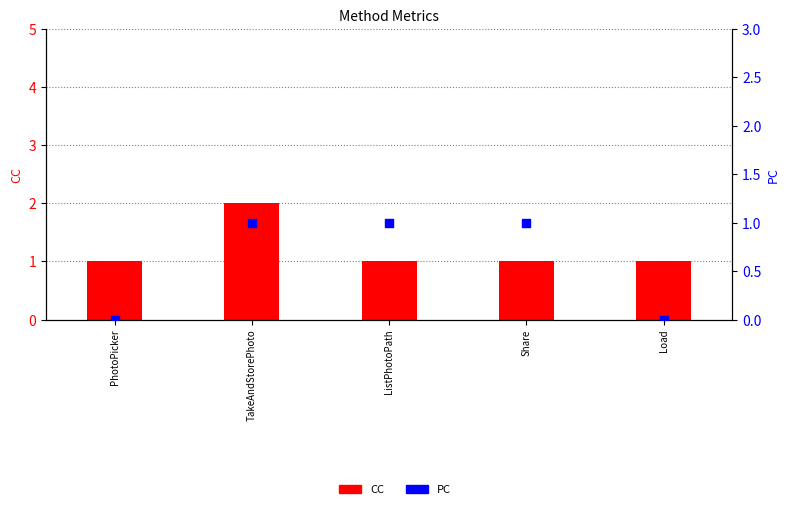

What is the total value across all series at Share?

2